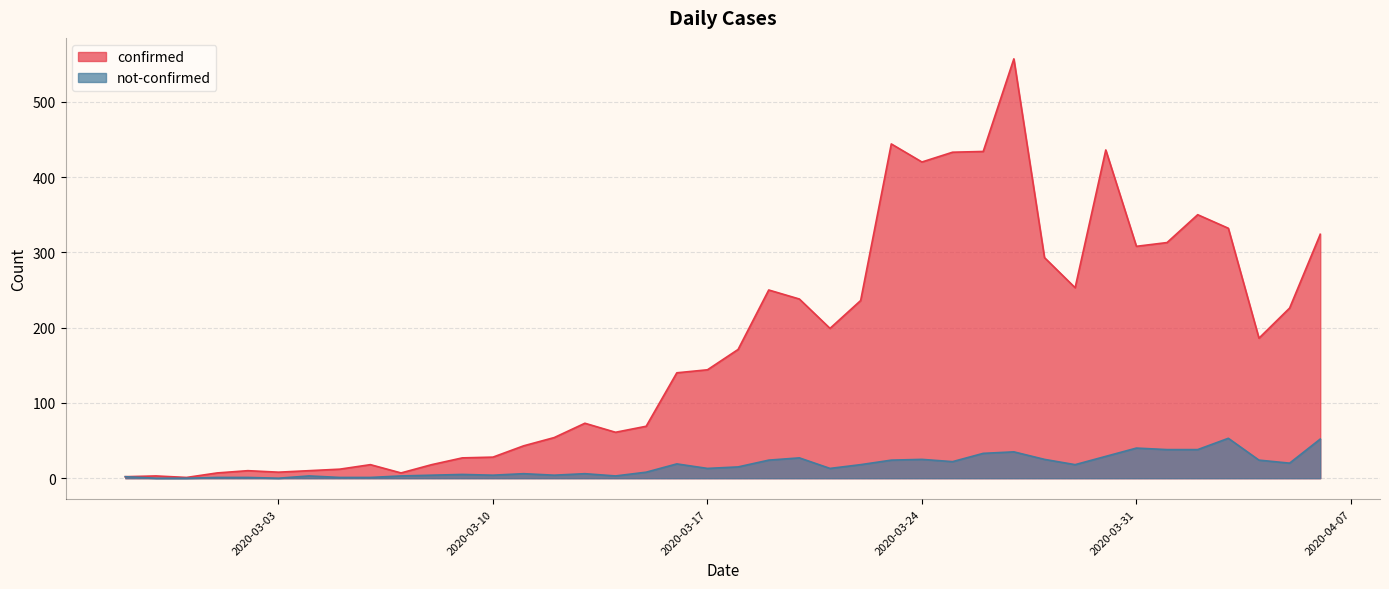

Does the chart have visible grid lines?

Yes